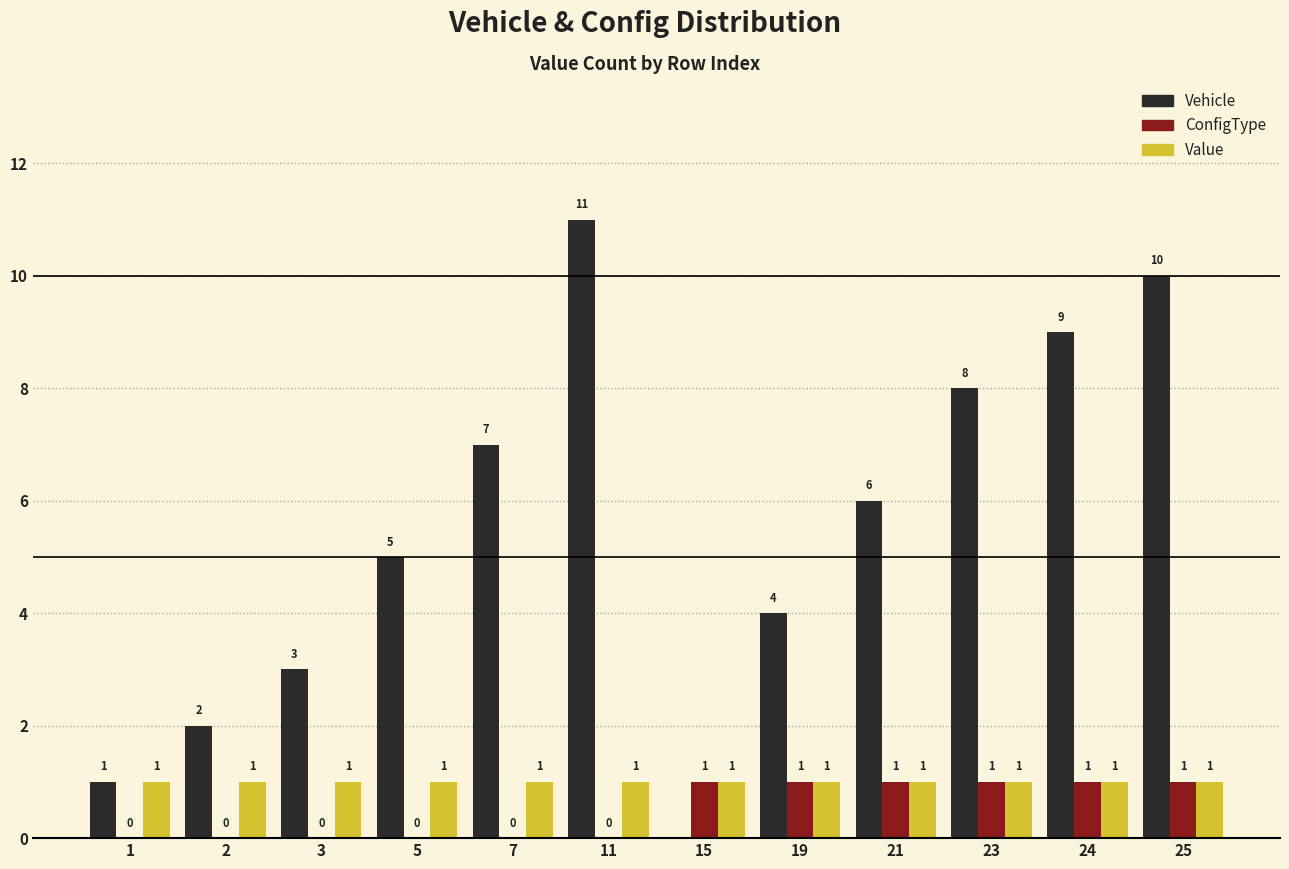

What is the approximate value of Vehicle at 5?

5